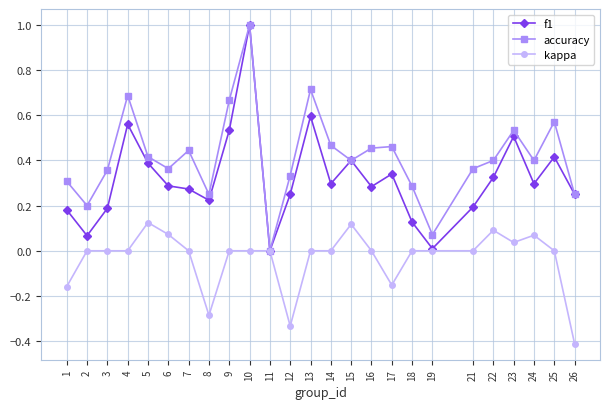

How many distinct data groups are displayed?

3